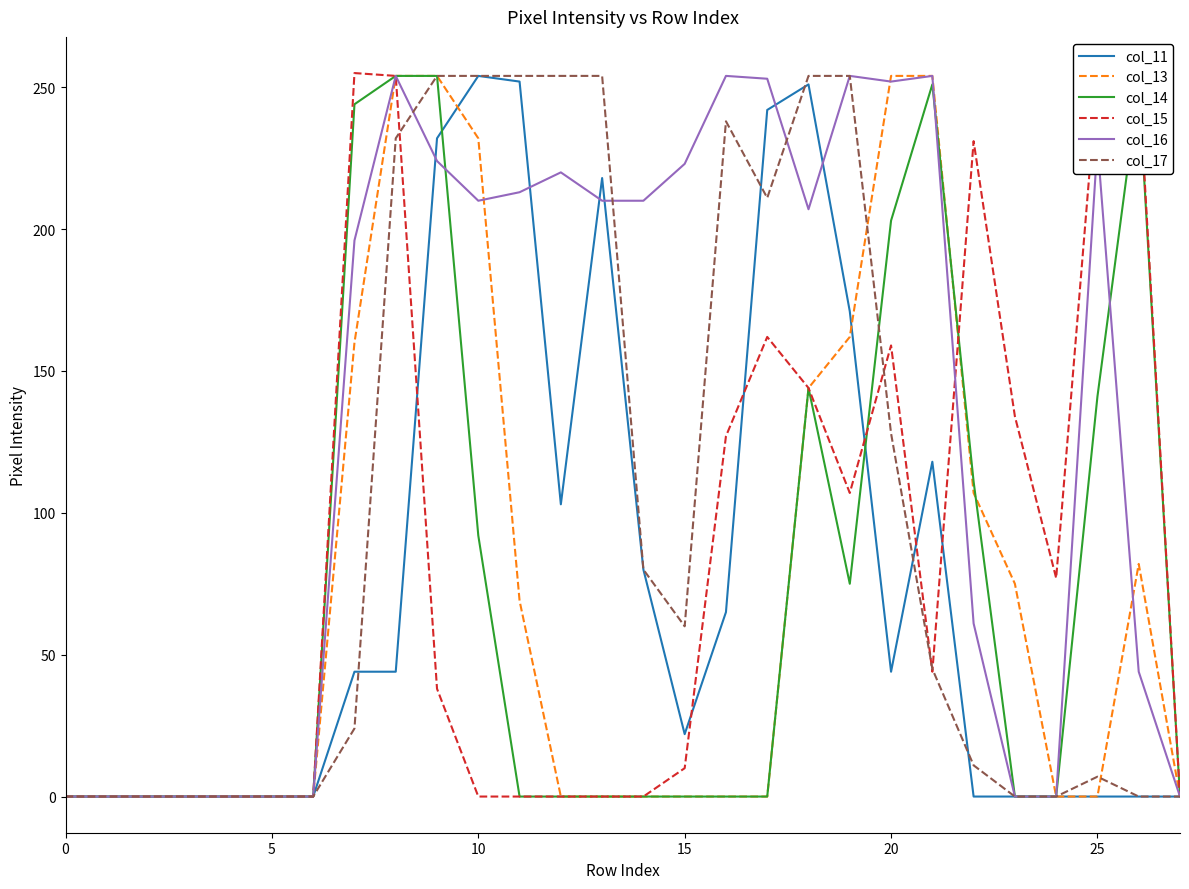

Which series has the largest total across all categories?

col_16